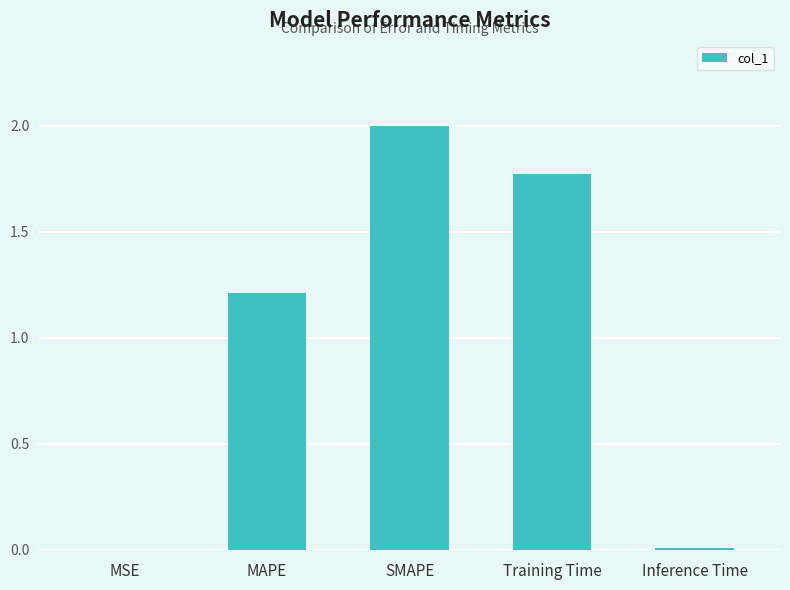

True or false: the data shows 0.0 at Inference Time.

True